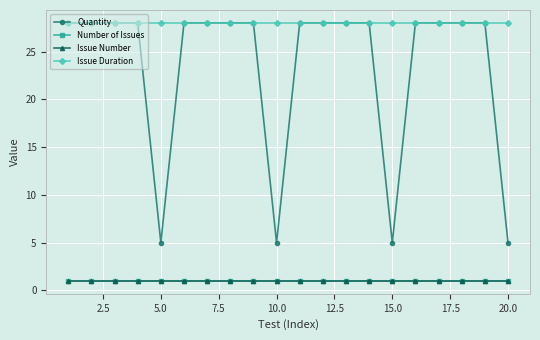

True or false: Issue Number has more than 1 points higher than both neighbors.

False